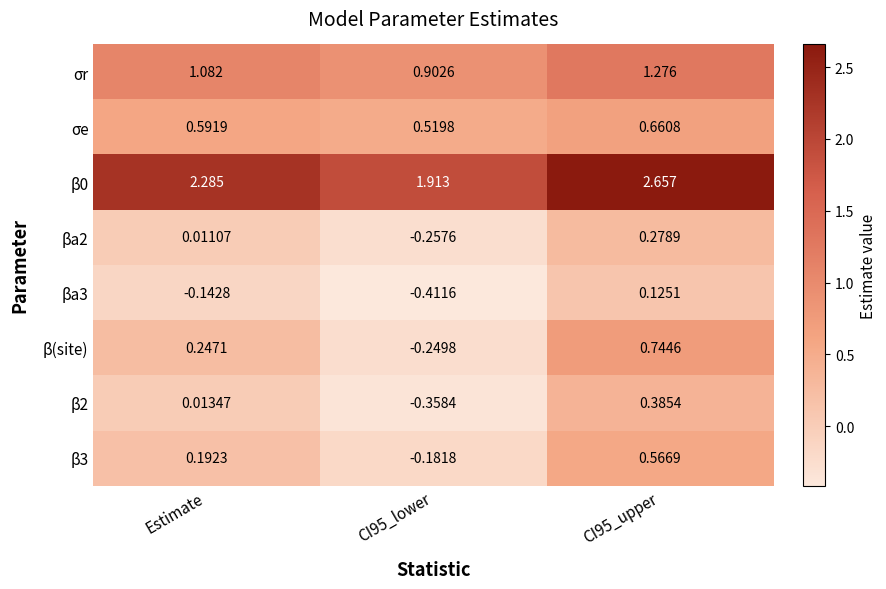

Where is β2 nearest to the value 0?

Estimate